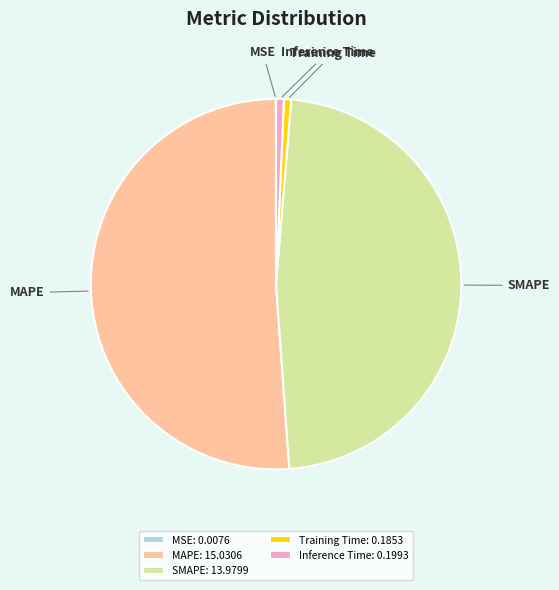

Is there a majority slice in this chart?

Yes